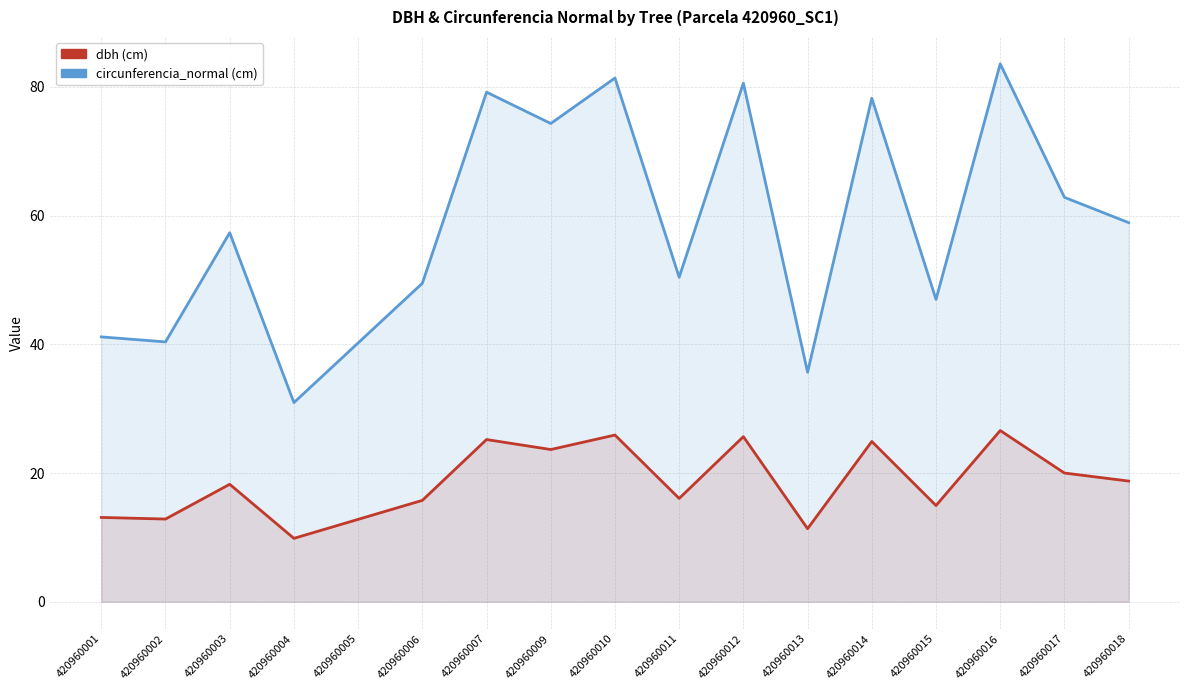

At which category does the chart reach its minimum across all series?

420960004